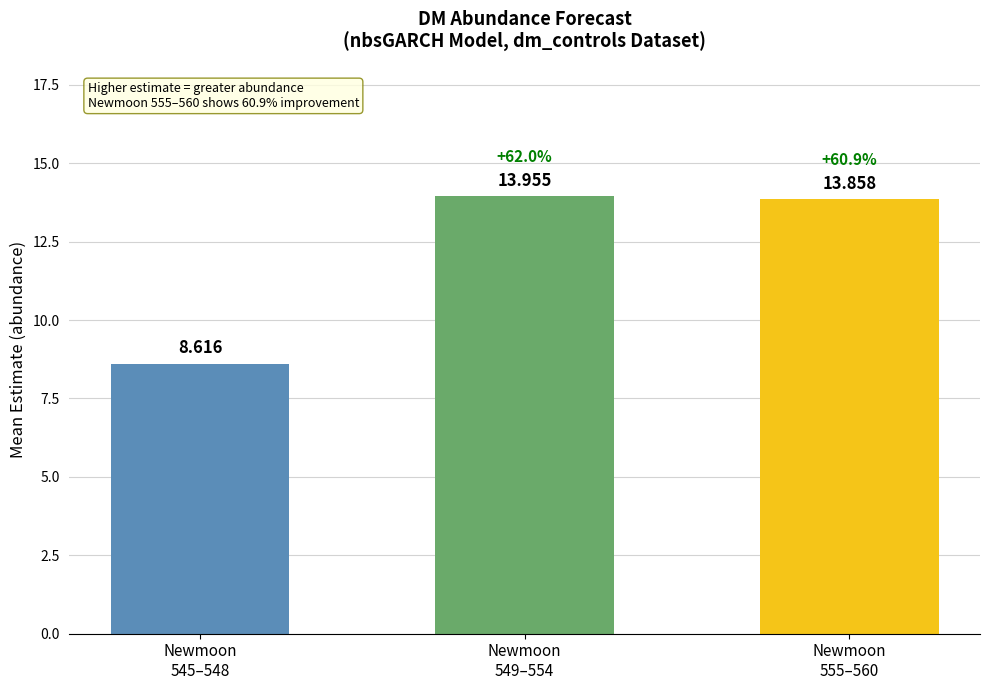

What is the label of the 1st bar from the left?

Newmoon
545–548